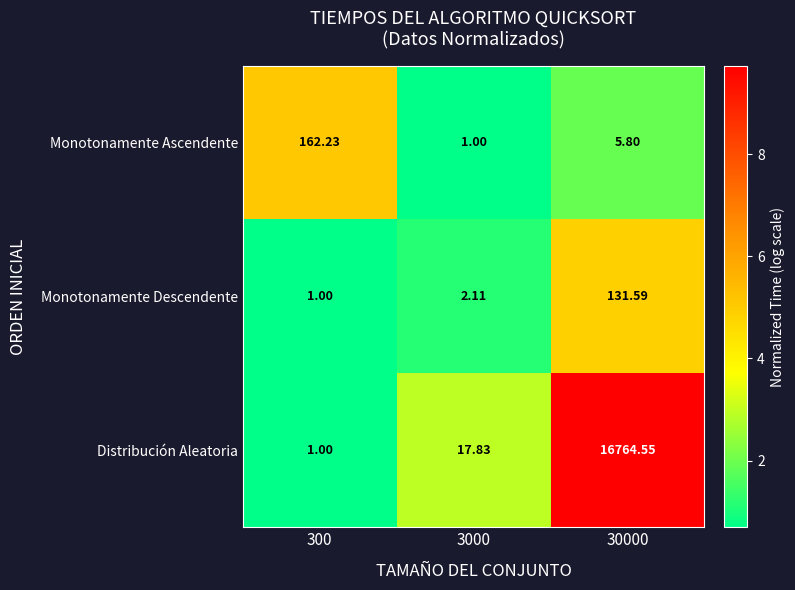

At 3000, list the series in order from smallest to largest.

Monotonamente Ascendente, Monotonamente Descendente, Distribución Aleatoria